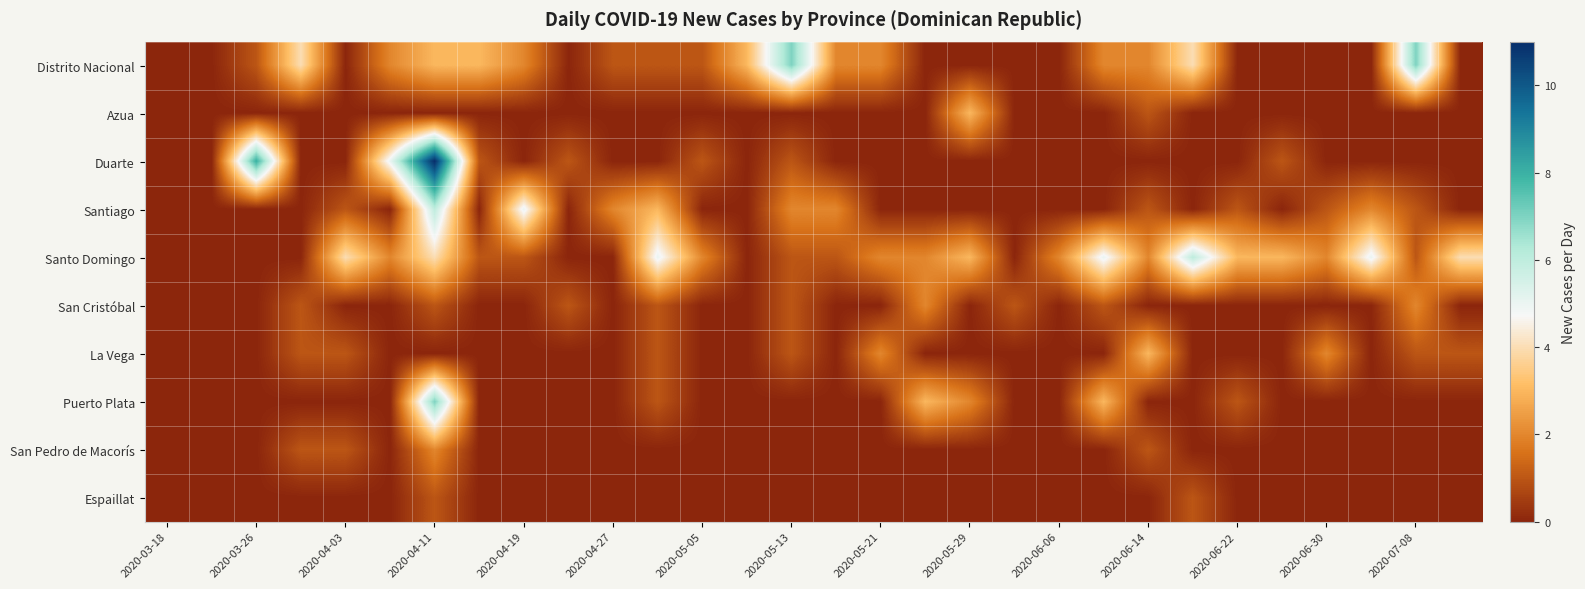

How many series are shown in this chart?

10